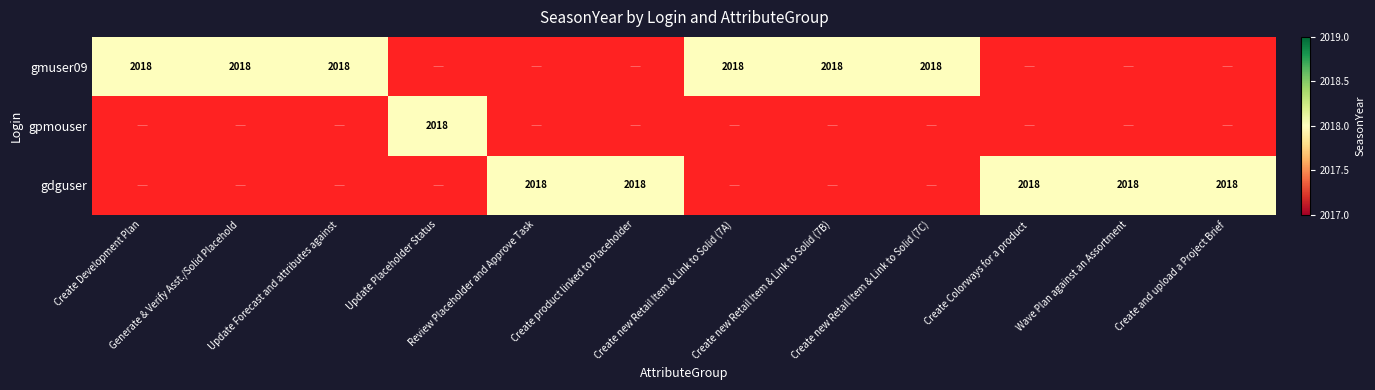

How many values in the gmuser09 series are below 2018?

6